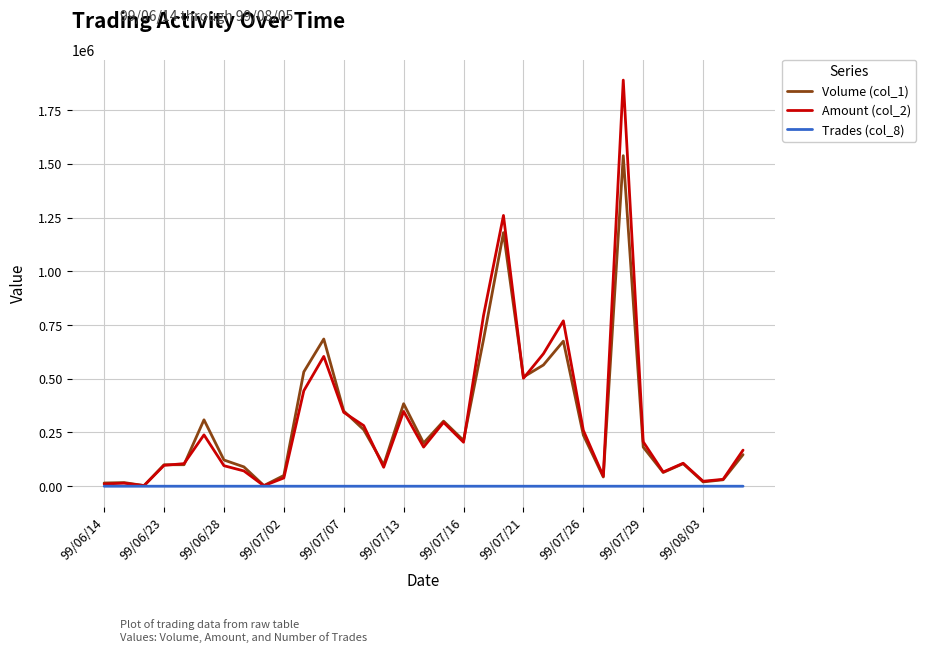

What is the greatest value displayed?

1889660